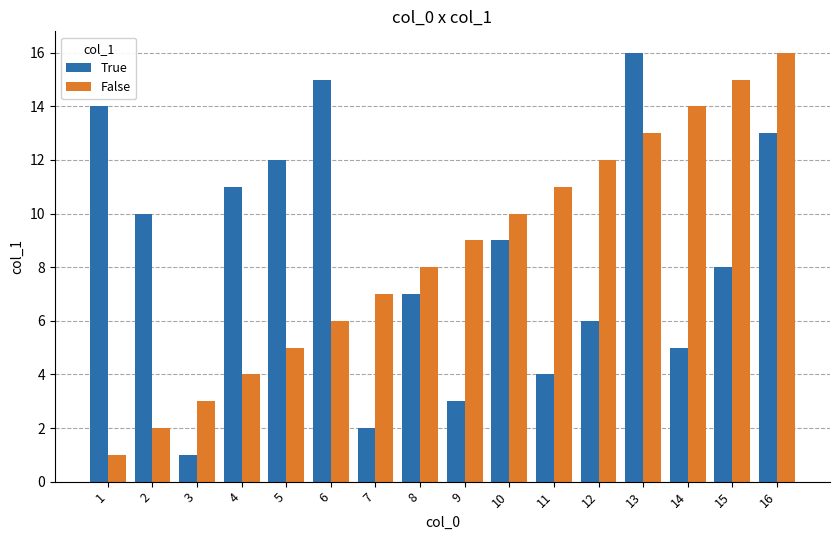

What is the difference between the second highest and second lowest values in the False series?

13